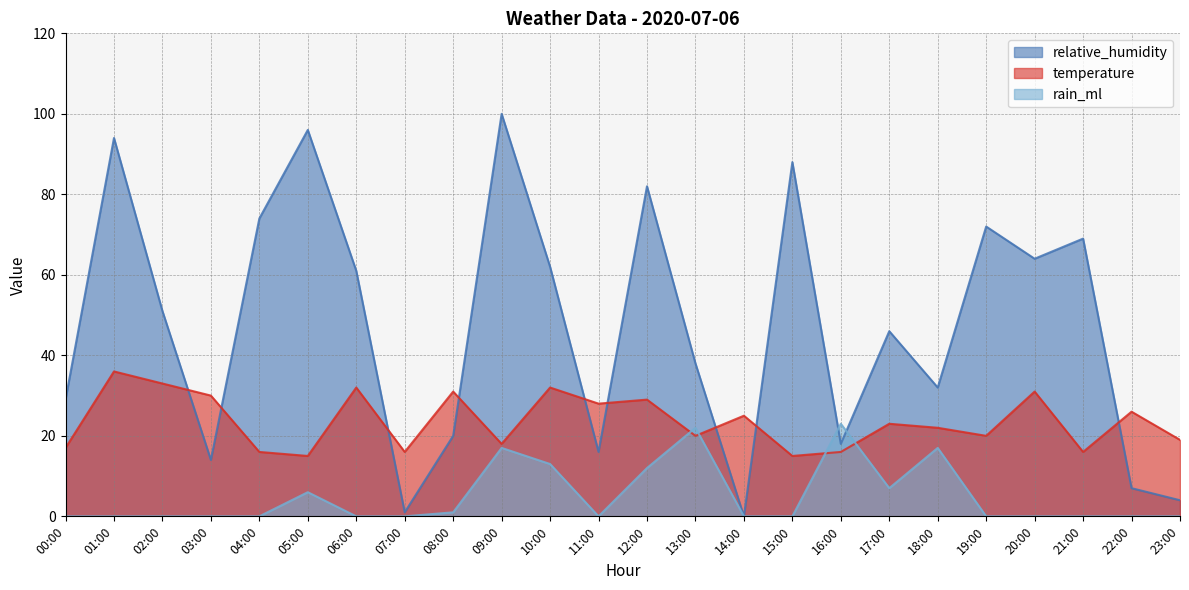

How many interior local valleys does the rain_ml series have?

2